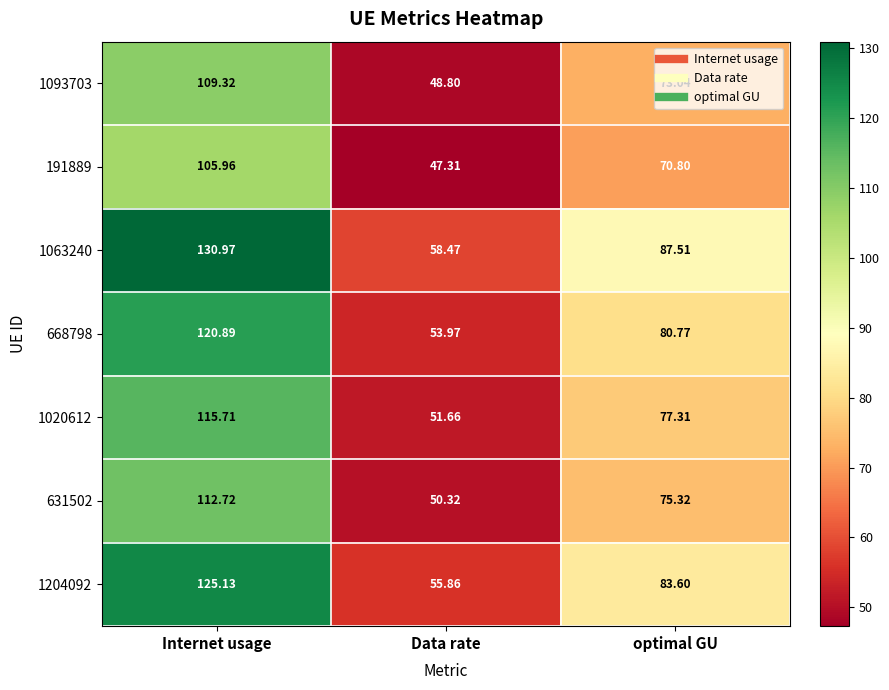

Which category has the lowest value in the 1093703 series?

Data rate